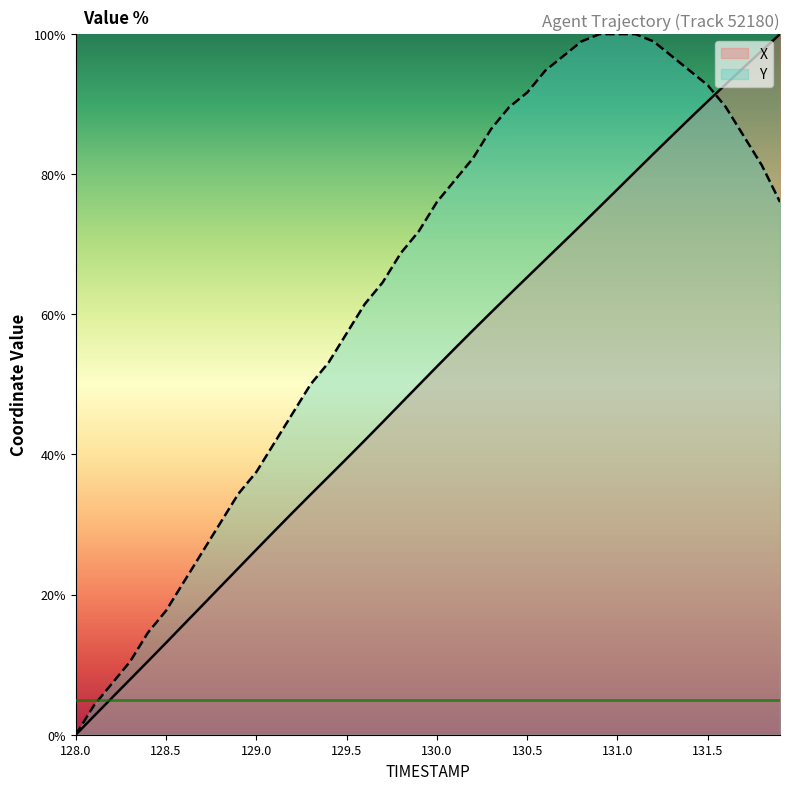

True or false: Y has more than 0 interior local peaks.

False